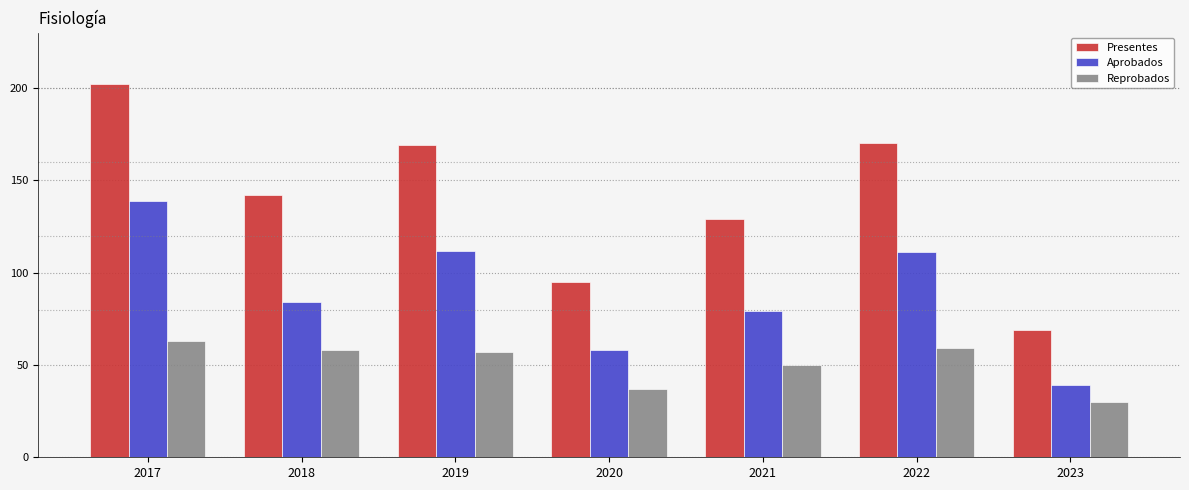

What is the lowest value of the Aprobados series?

39